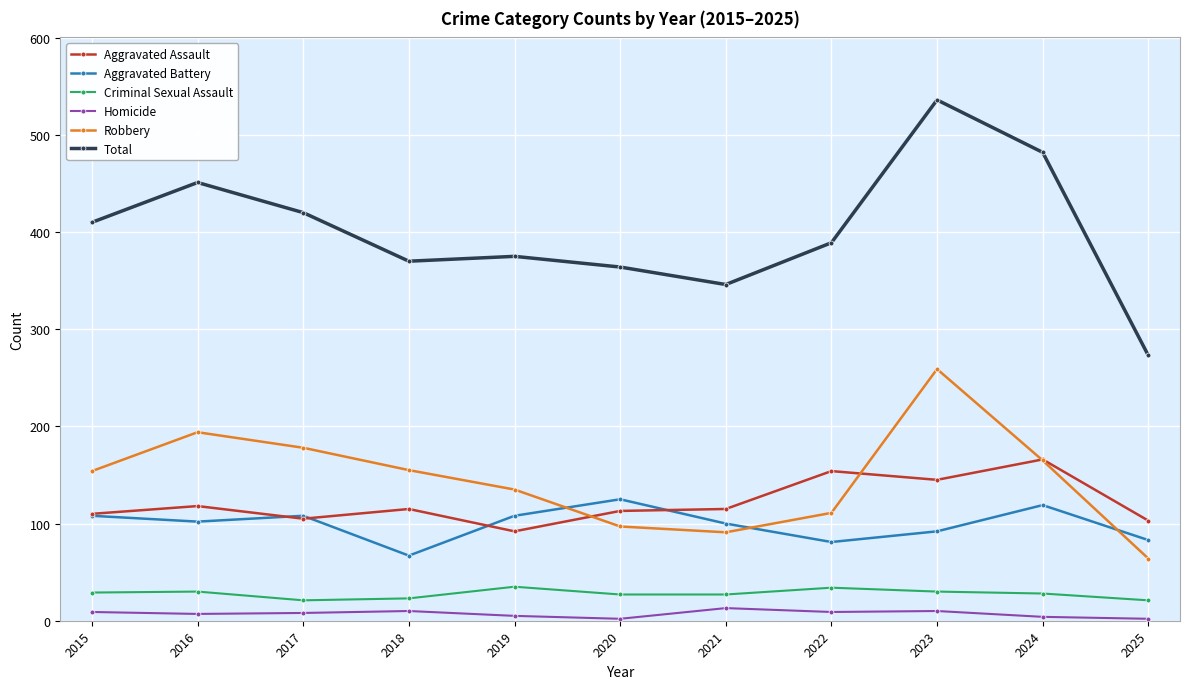

What is the total value across all series at 2015?

820